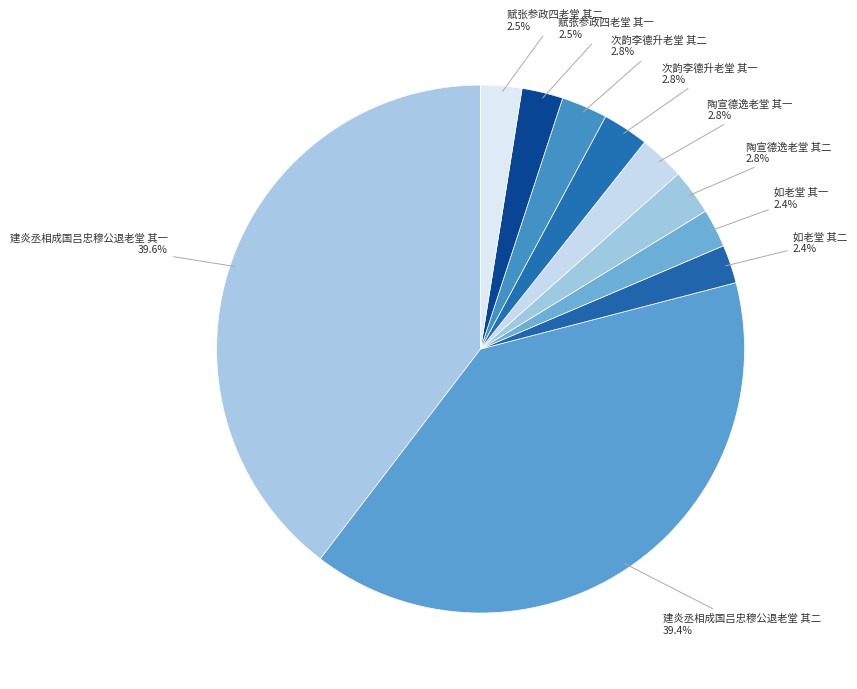

How many slices are in this pie chart?

10